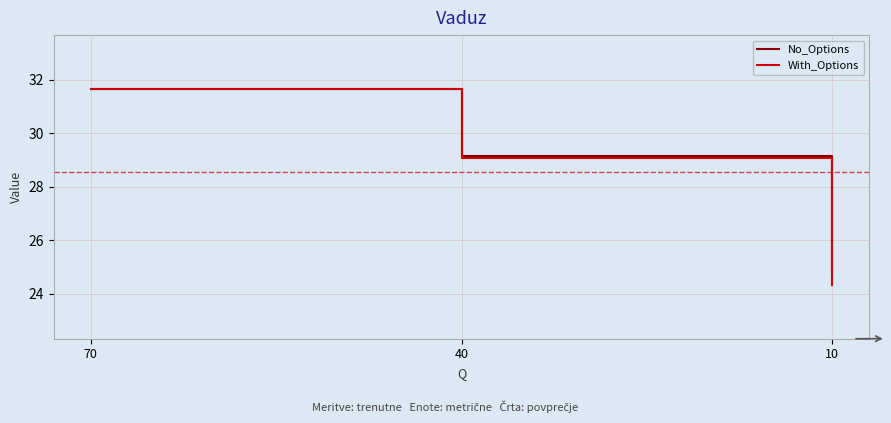

What is the sum of all With_Options values?

85.0